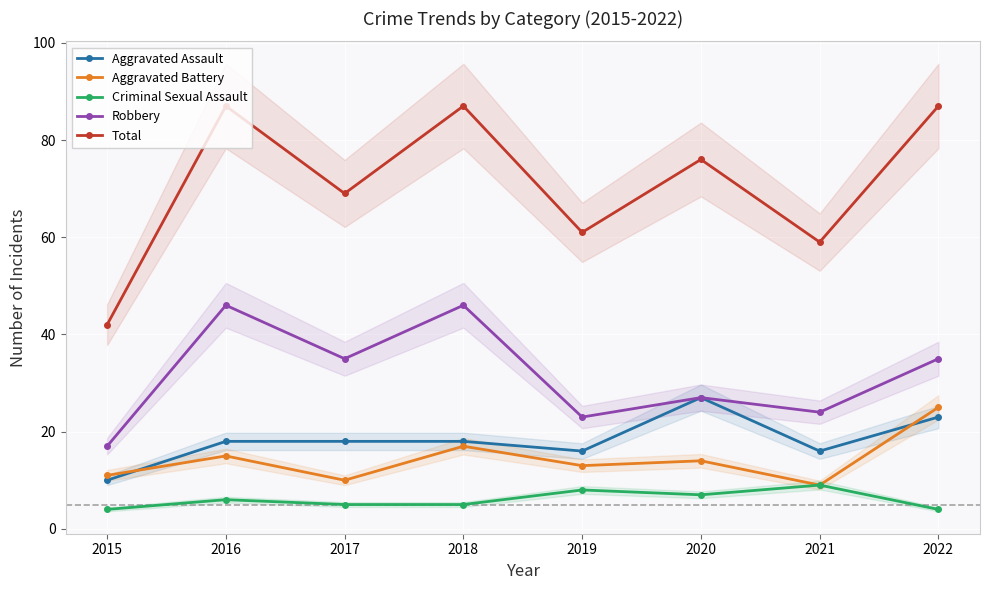

True or false: Aggravated Assault and Robbery intersect in this chart.

False